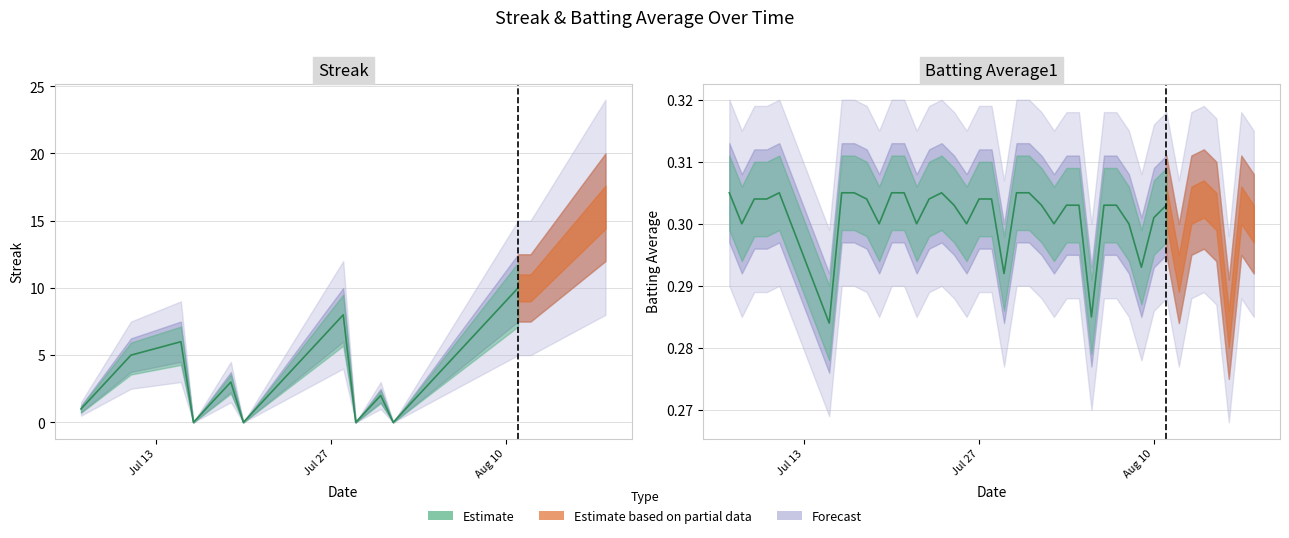

How many data points in Streak (Estimate) are less than 3?

14